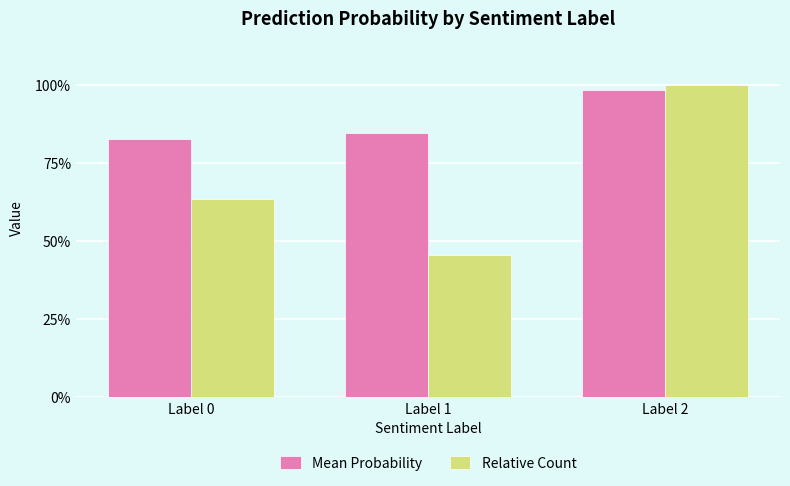

Is it true that Relative Count equals 0.6 at Label 1?

False